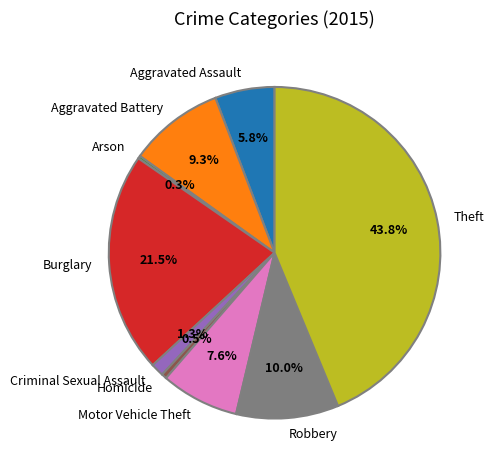

To the nearest percent, what is the difference between the largest and smallest slice percentages?

43%